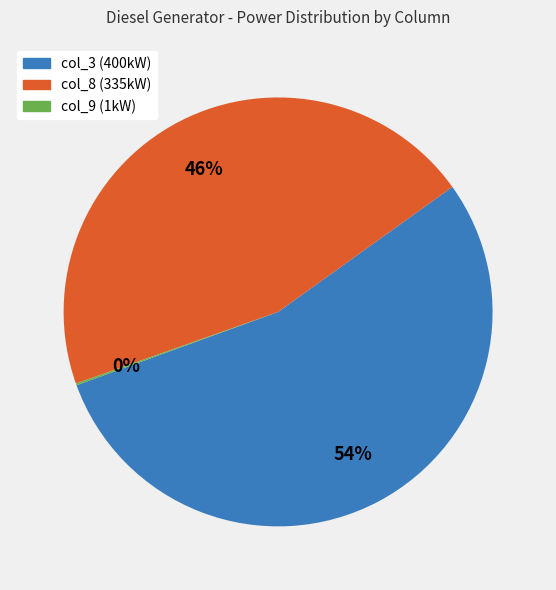

The col_3 slice represents 47% of the pie. True or false?

False